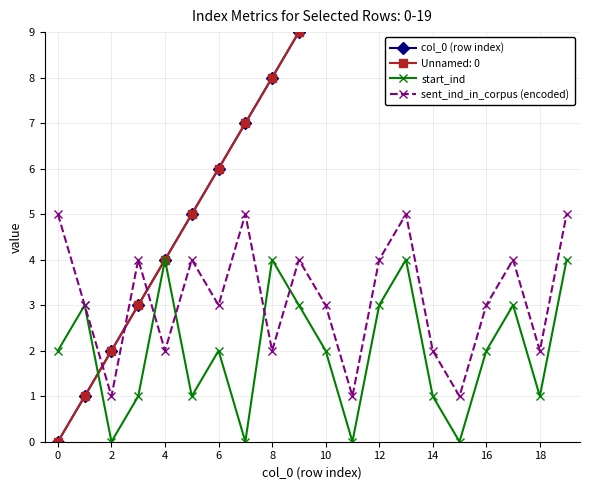

Reading left to right, list all the values displayed in this chart.

col_0 (row index): 0	1	2	3	4	5	6	7	8	9	10	11	12	13	14	15	16	17	18	19
start_ind: 2	3	0	1	4	1	2	0	4	3	2	0	3	4	1	0	2	3	1	4
sent_ind_in_corpus (encoded): 5	3	1	4	2	4	3	5	2	4	3	1	4	5	2	1	3	4	2	5